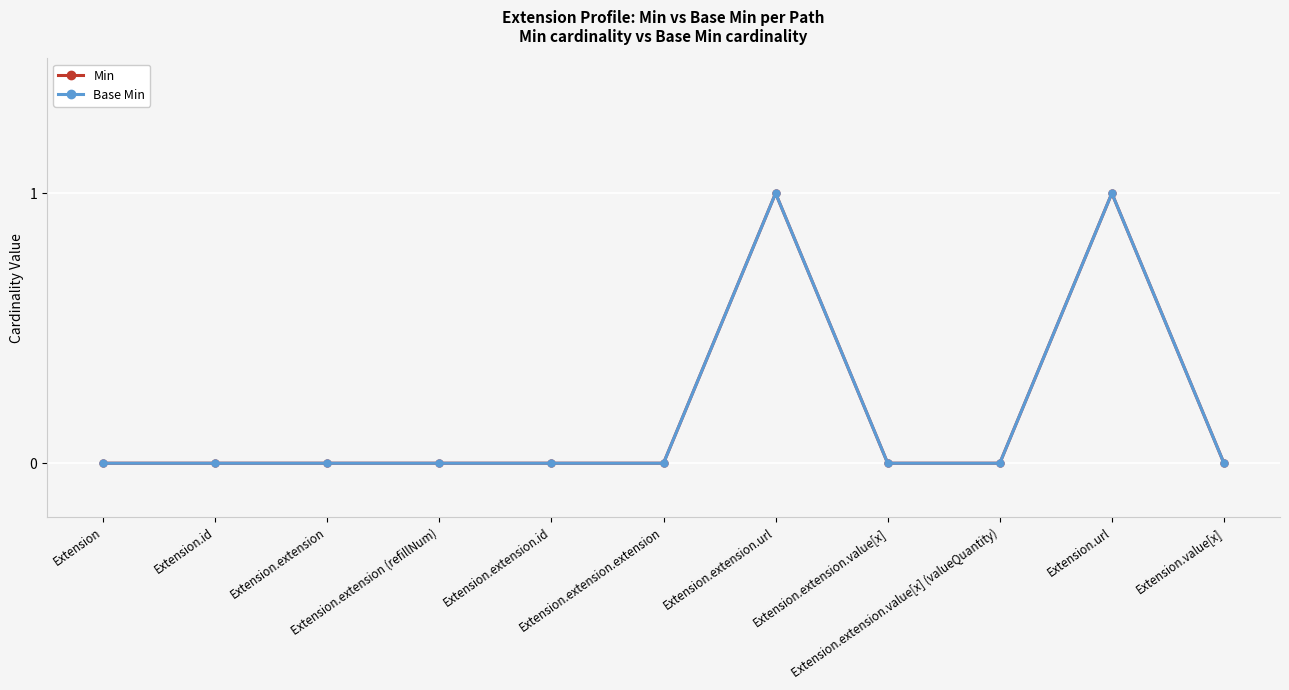

Is this an area chart (filled region under the line)?

No